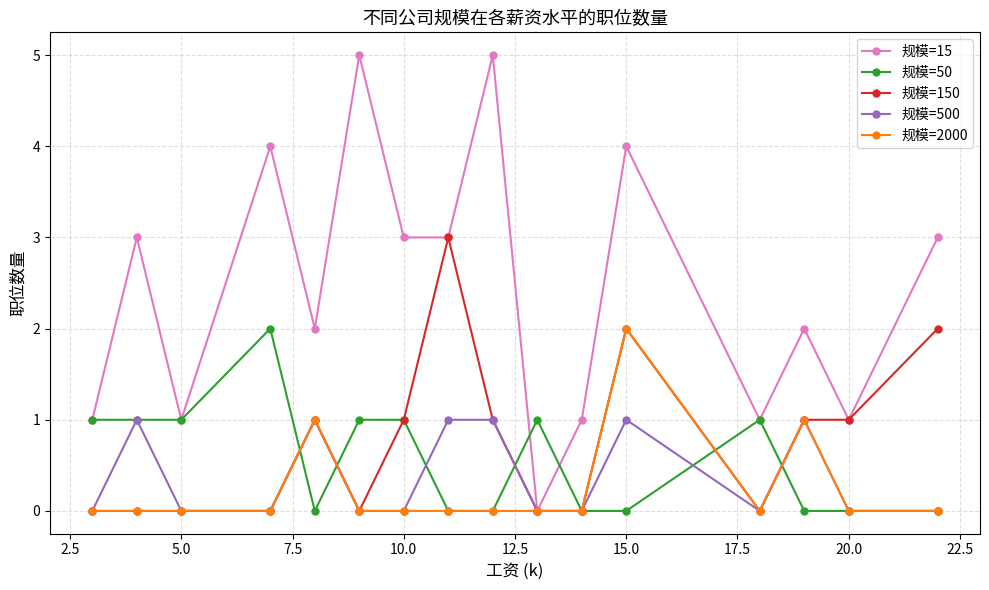

Which series has the largest range (max minus min)?

规模=15